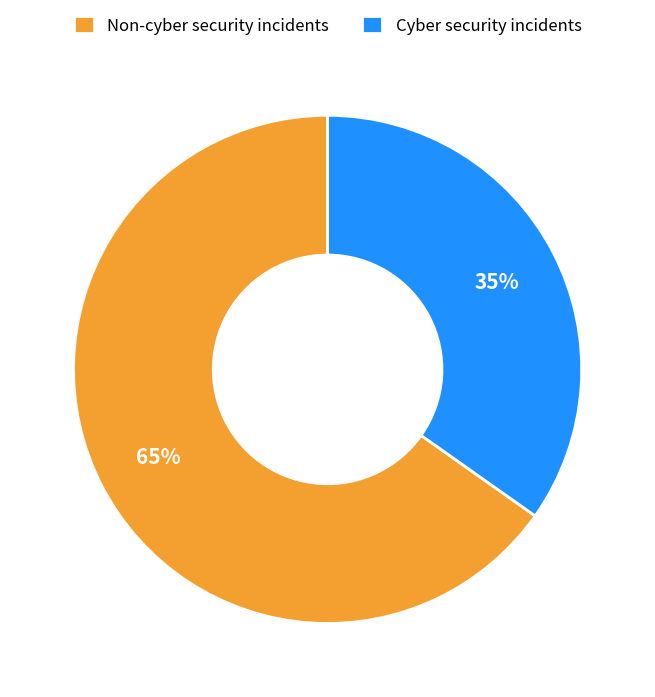

The Cyber security incidents slice represents 47% of the pie. True or false?

False